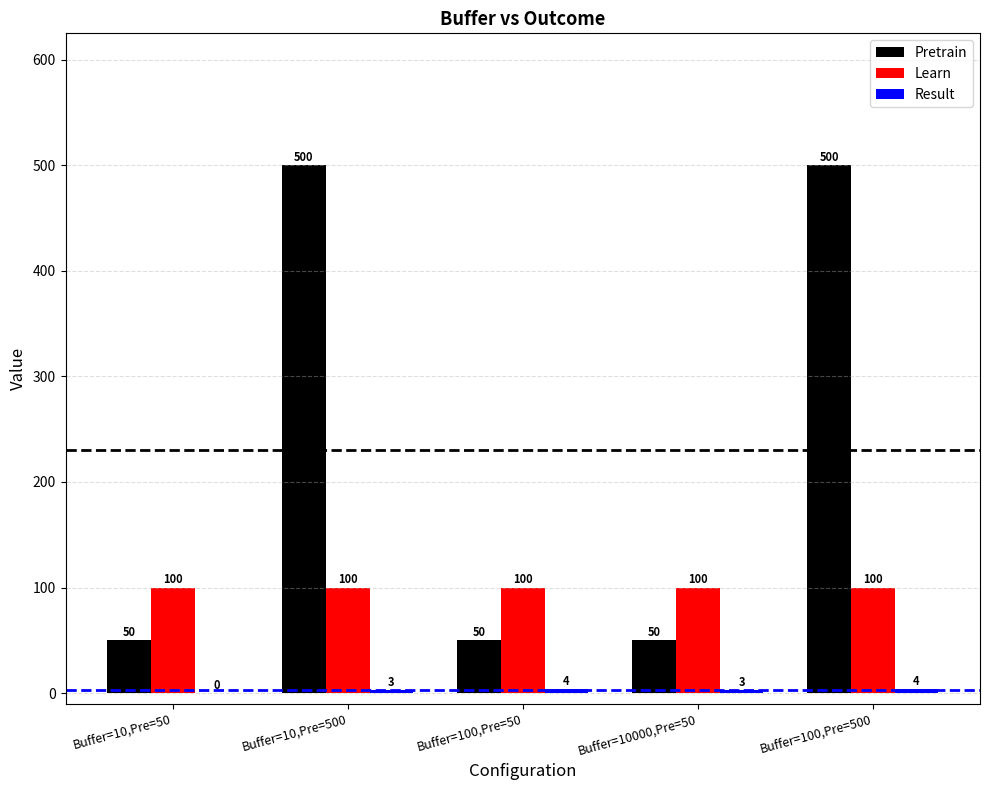

Between Buffer=10,Pre=500 and Buffer=10000,Pre=50, which series saw the biggest shift?

Pretrain